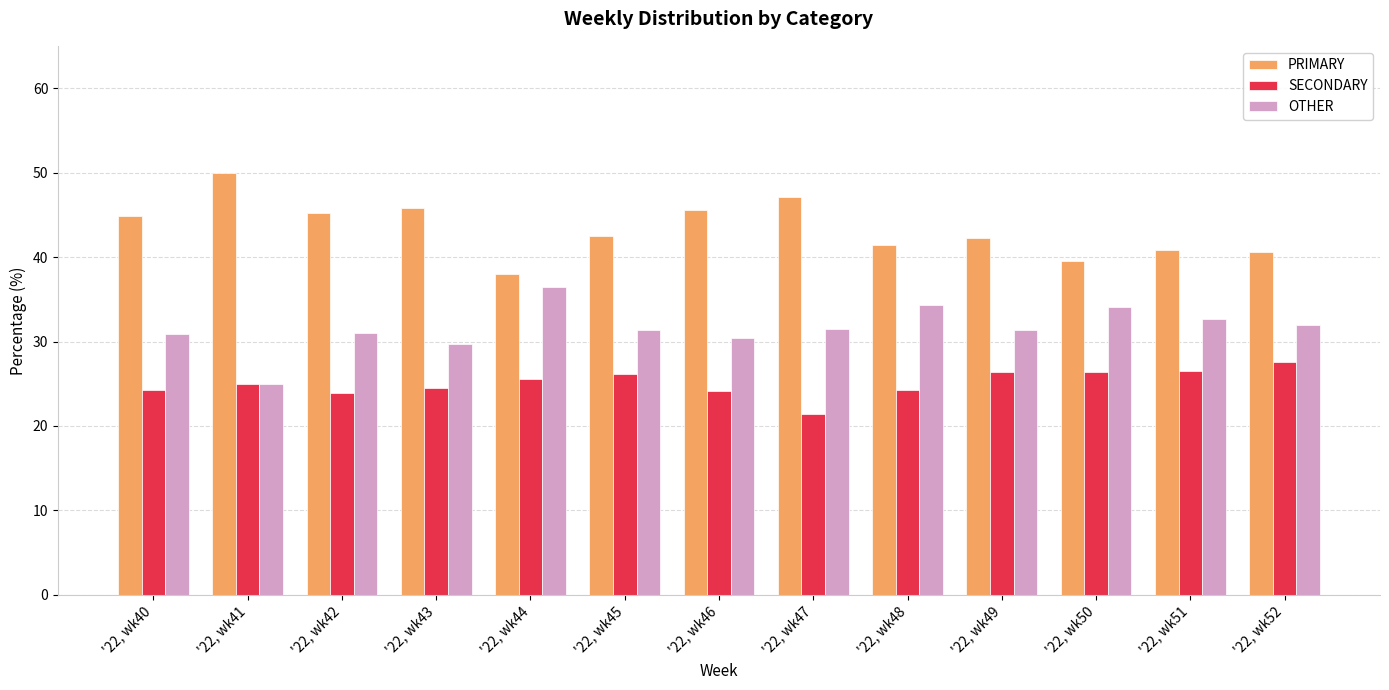

Is the value of OTHER at '22, wk44 greater than the value of SECONDARY at '22, wk46?

Yes